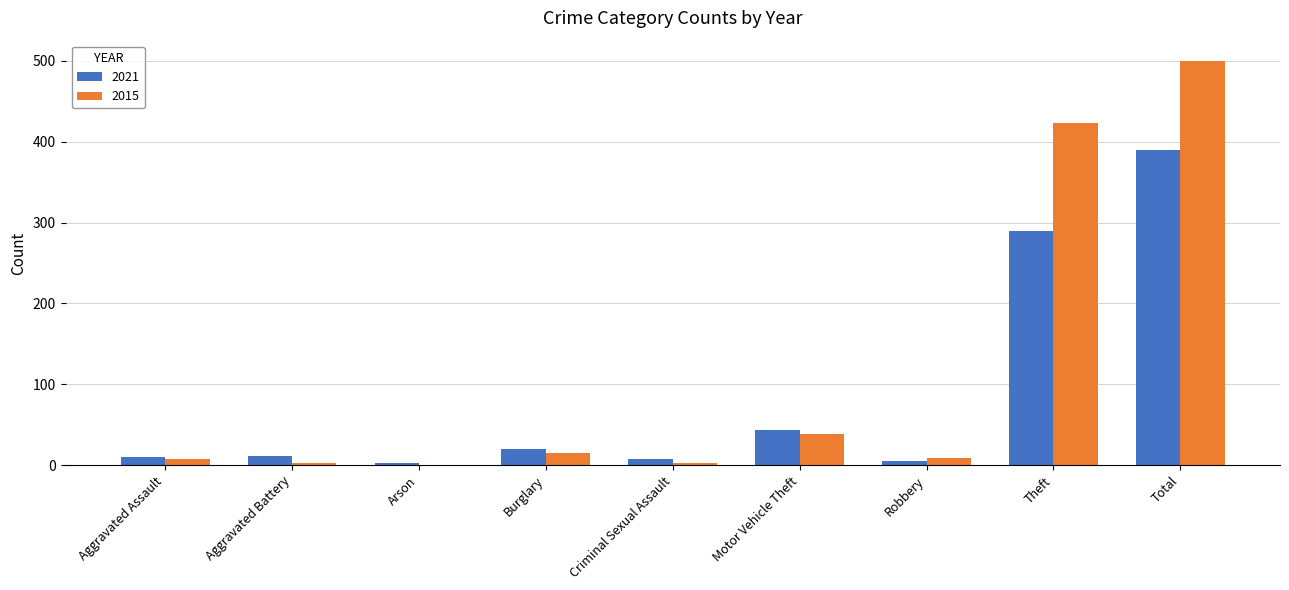

What is the greatest value displayed?

500